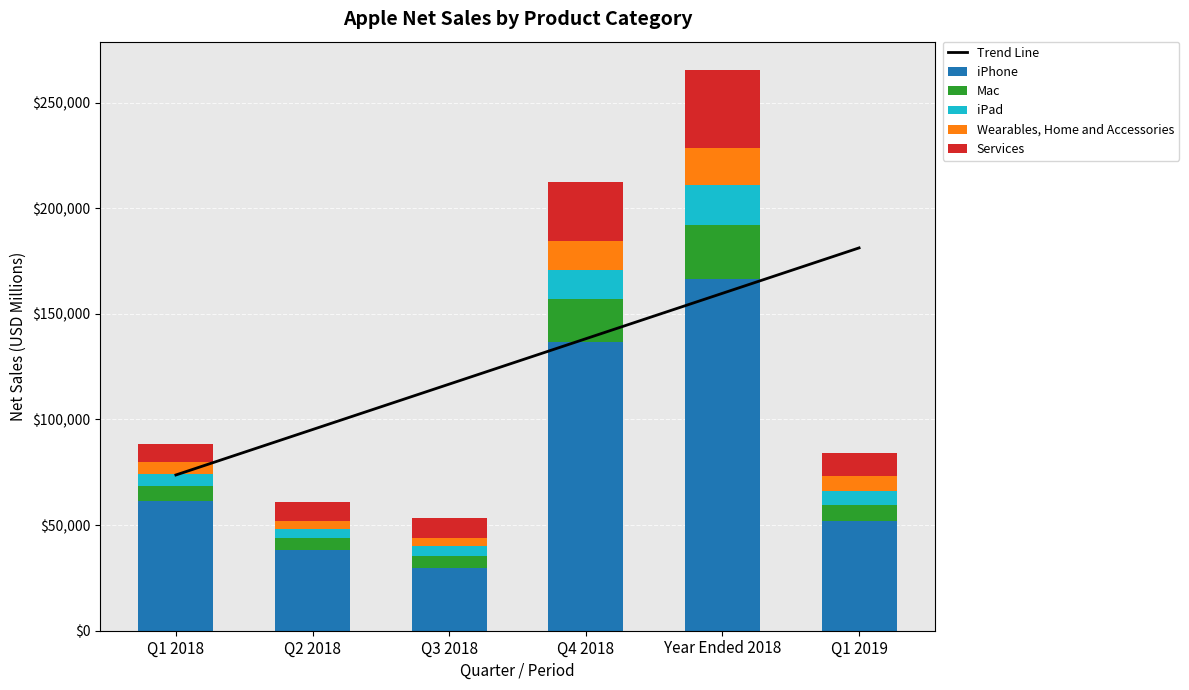

What is the label of the 4th bar from the left?

Q4 2018